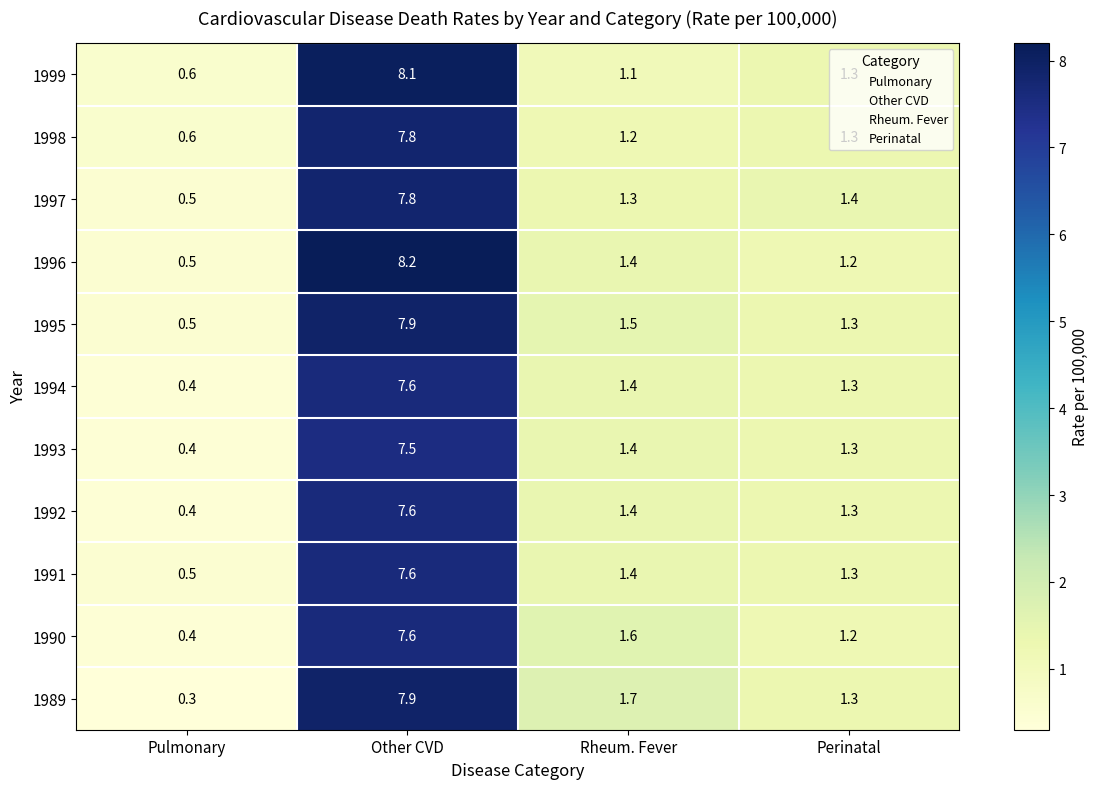

Rank the categories by 1993 value from lowest to highest.

Pulmonary, Perinatal, Rheum. Fever, Other CVD